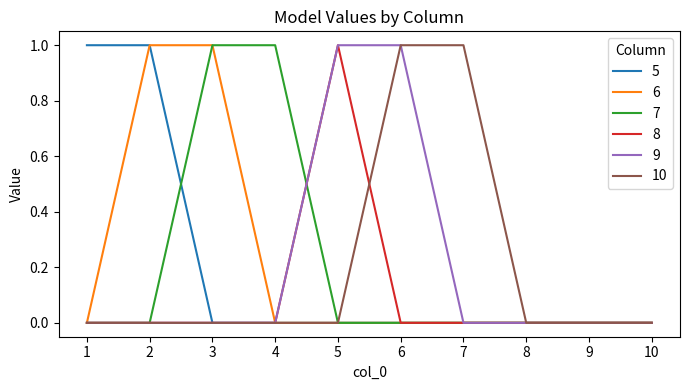

Which series changed the most between 4 and 10?

7